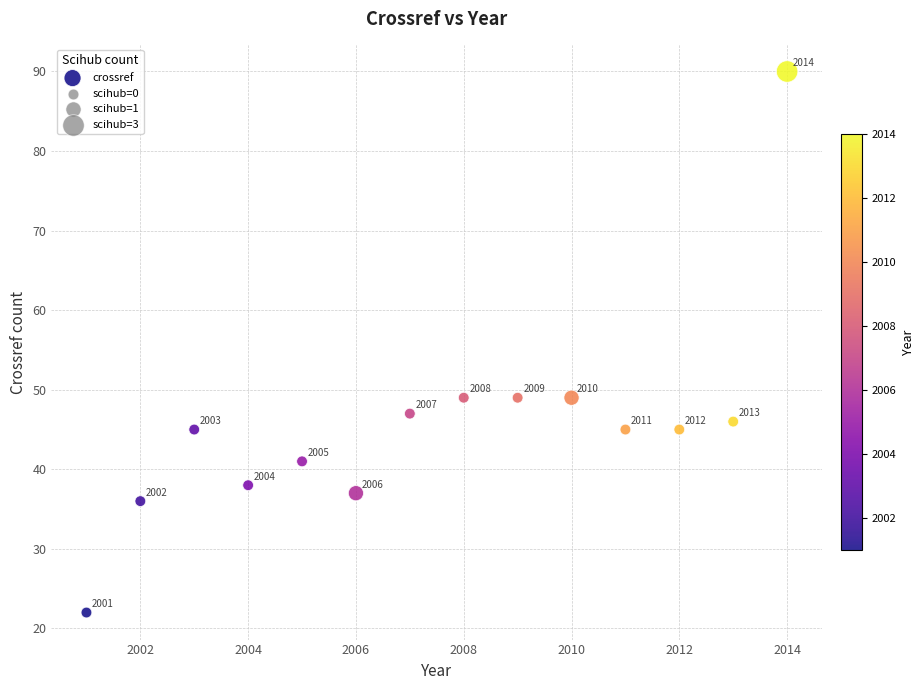

What is the range of Y values (max minus min)?

68